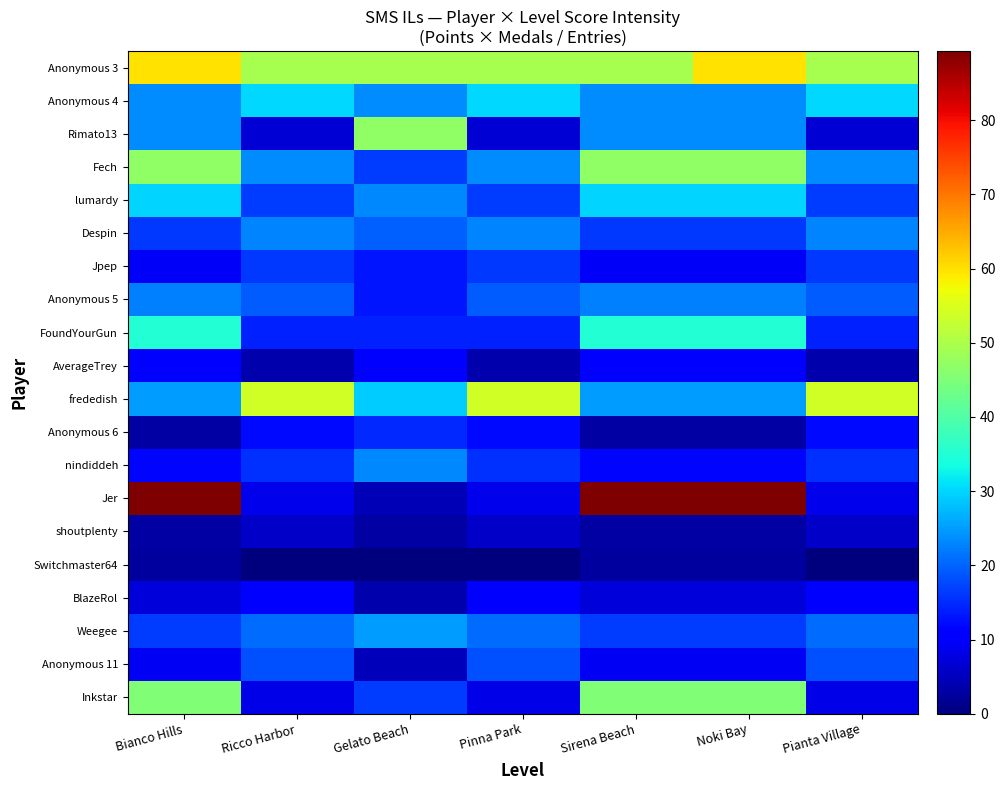

At how many categories does at least one series exceed 83?

3